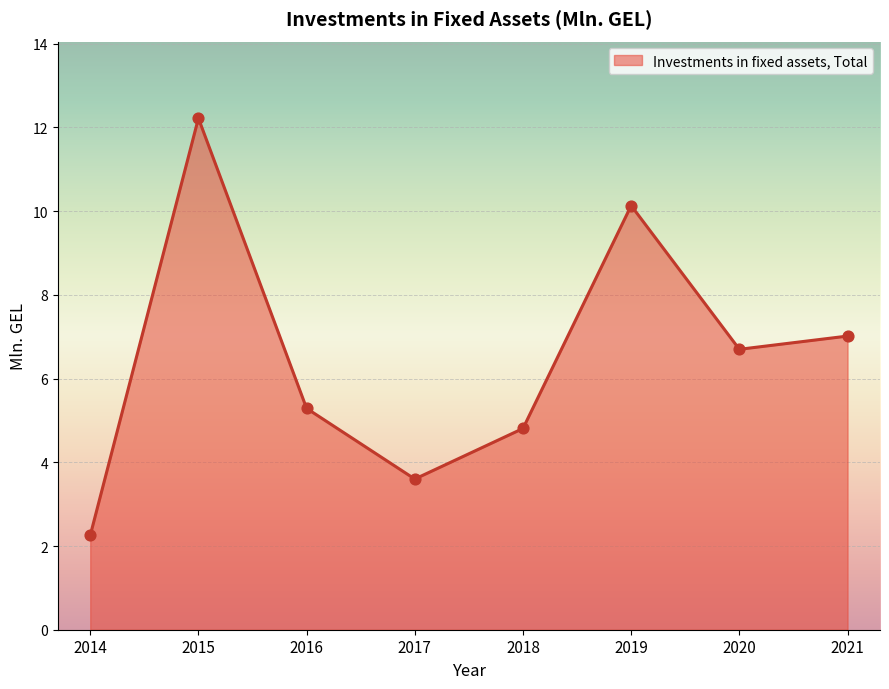

What is the ratio of the value at 2020 to the value at 2021?

1.0